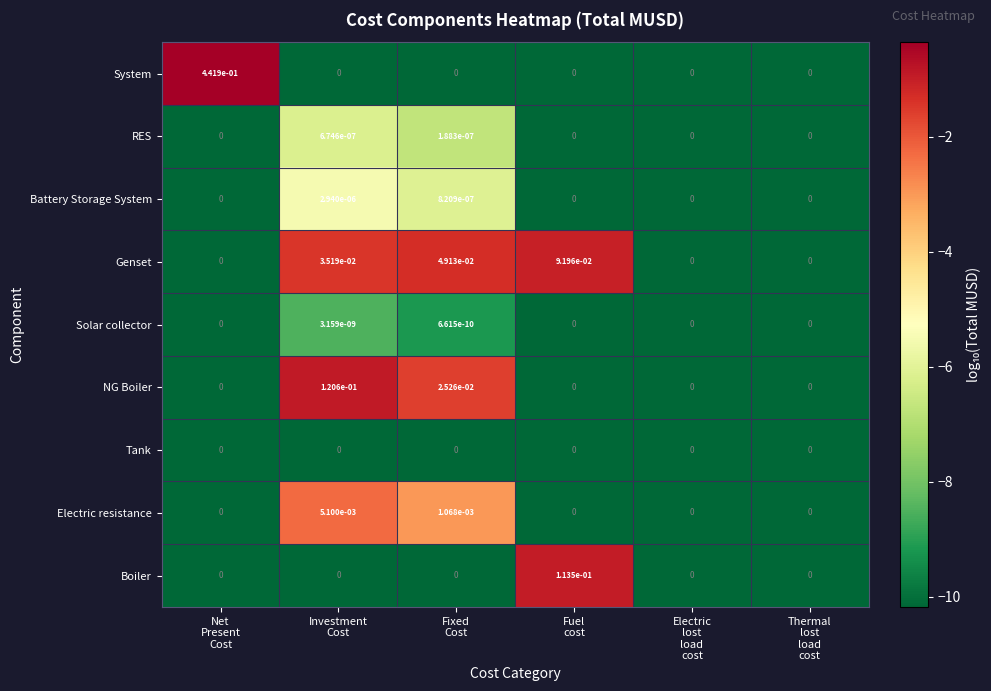

Which series has the largest total across all categories?

System